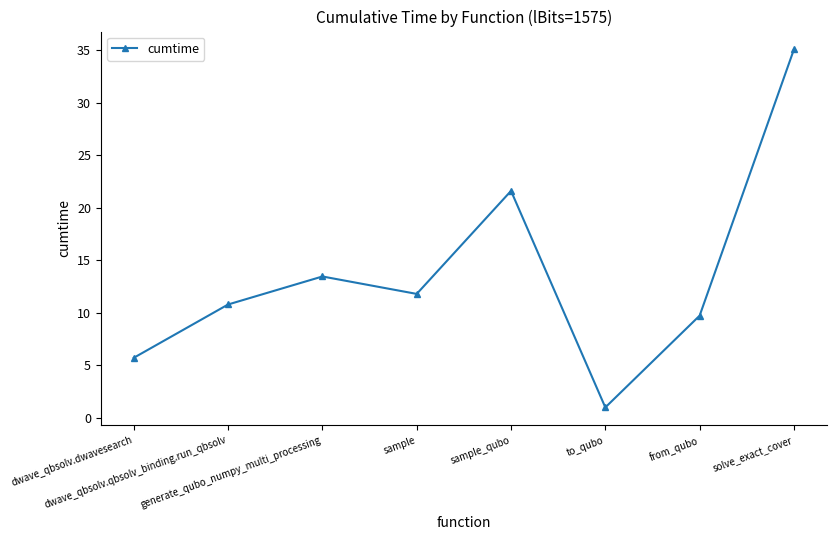

The chart shows a value of 4.2 at from_qubo. True or false?

False